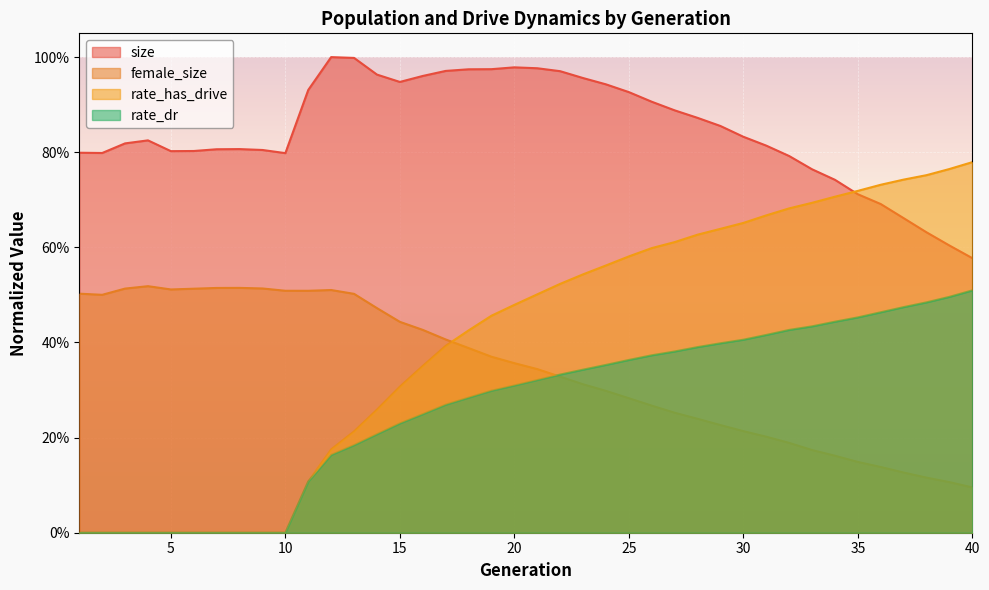

Between 35 and 38, which is larger?

35